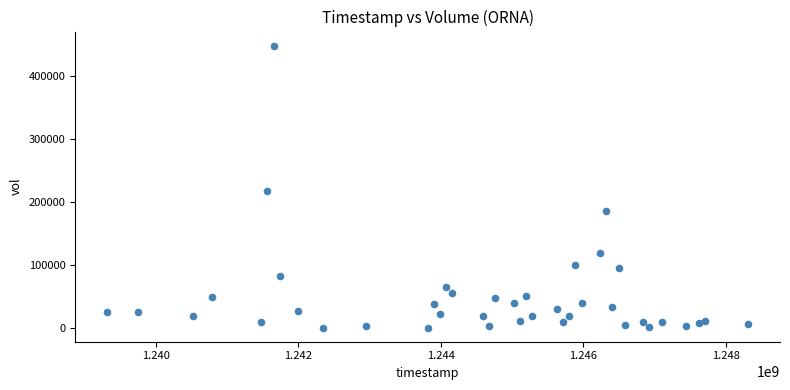

What Y value in the scatter plot is closest to 224700?

217000